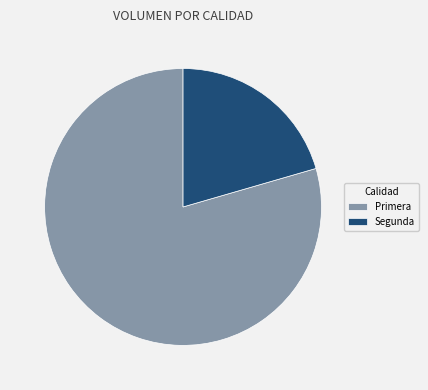

Which category has the smallest portion of the pie?

Segunda